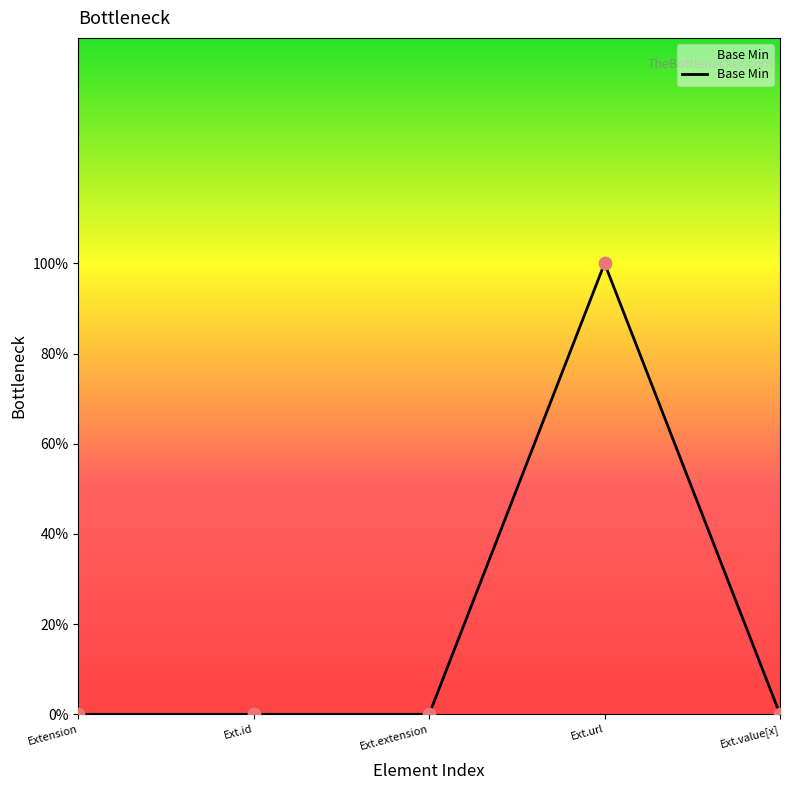

Between Ext.url and Extension, which is larger?

Ext.url